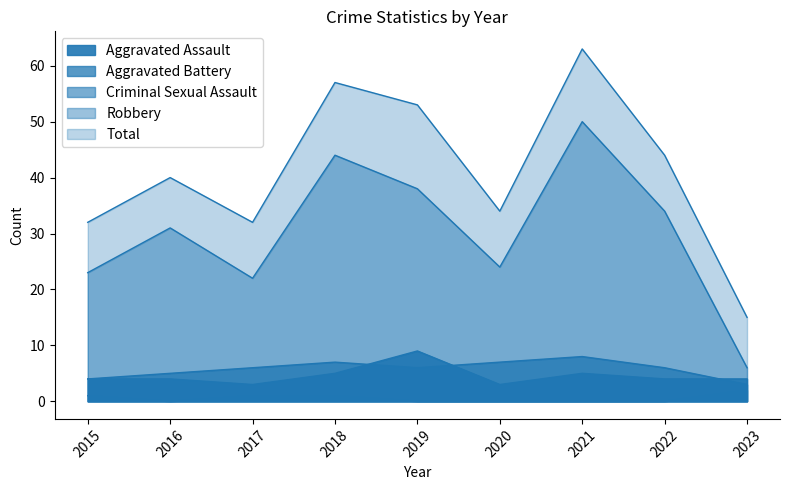

What is the highest value of the Criminal Sexual Assault series?

2